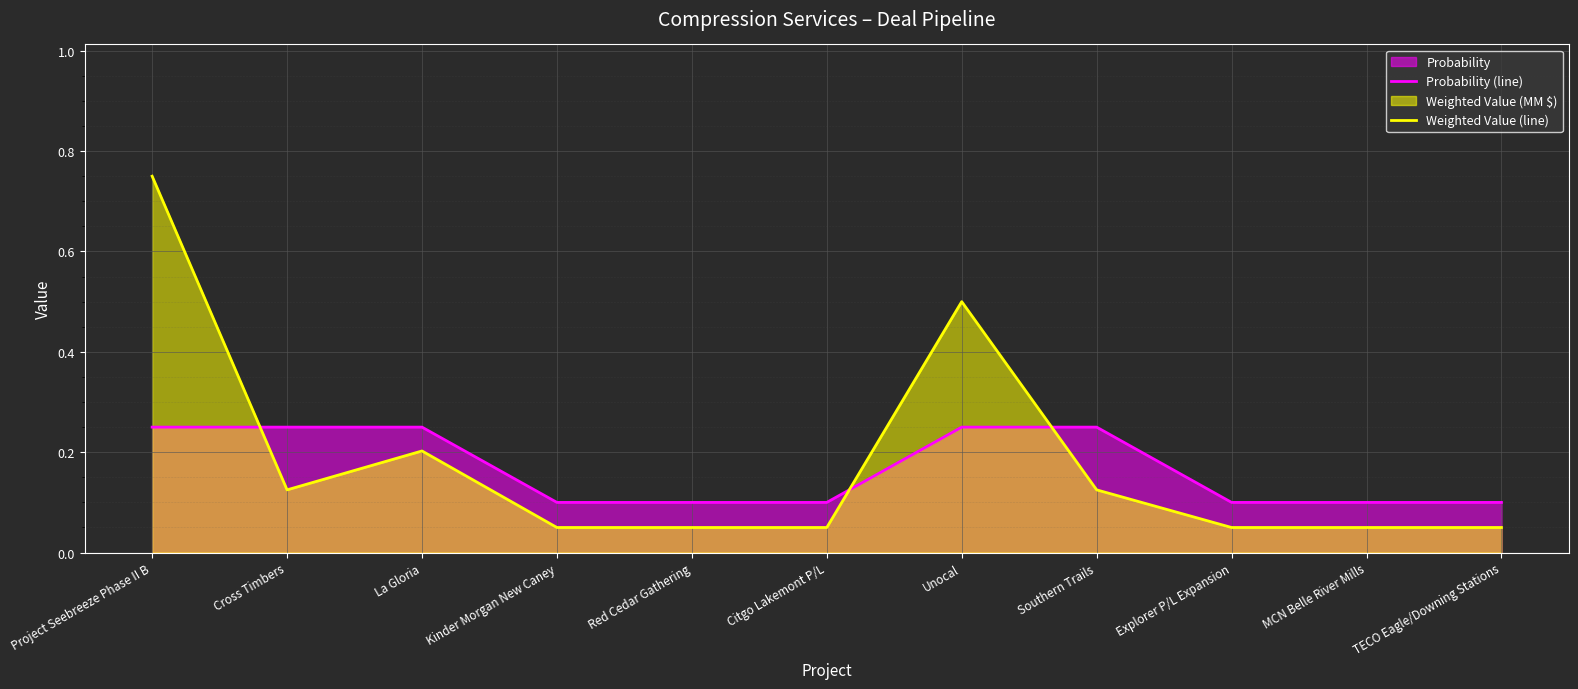

What is the difference between the Weighted Value (line) values at Kinder Morgan New Caney and Southern Trails?

0.1